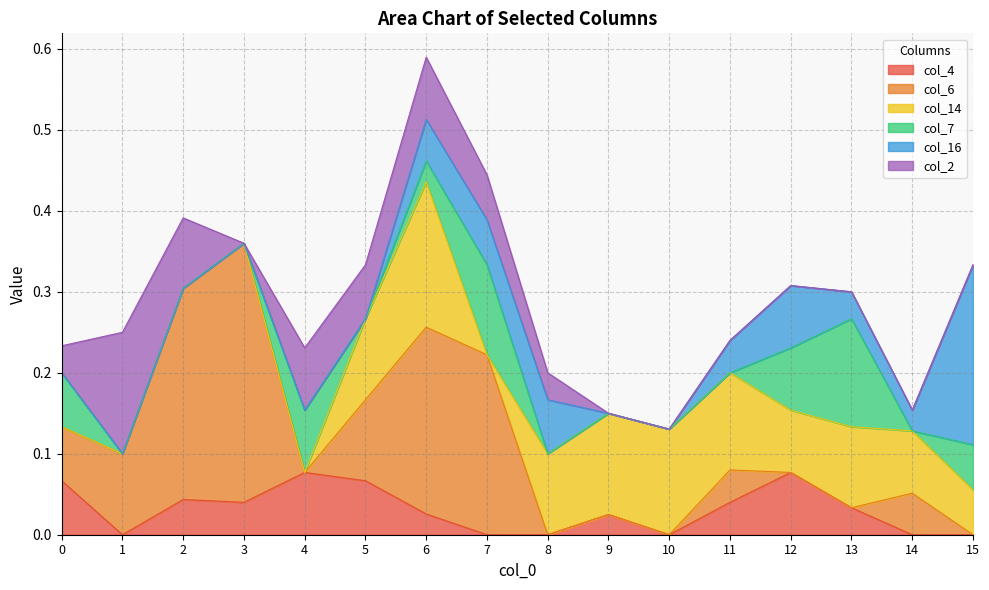

What is the approximate value of col_4 at 0?

0.1